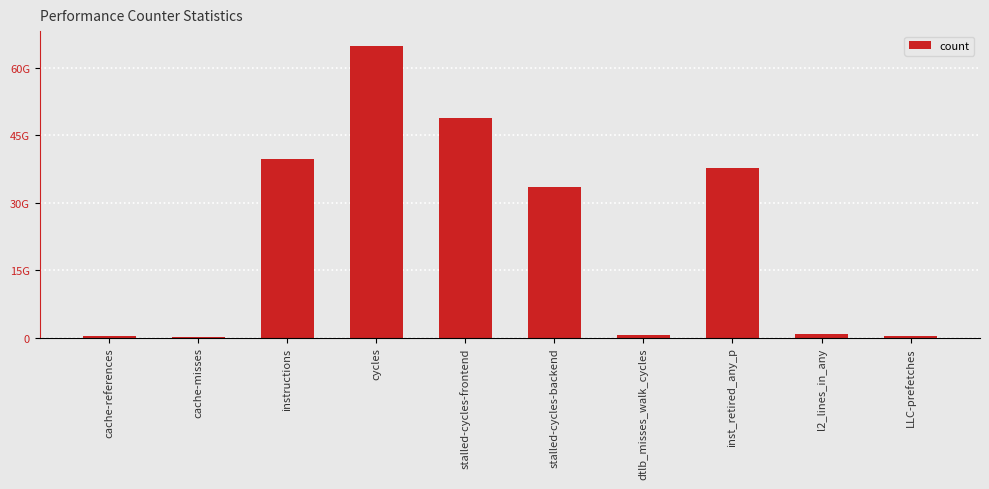

Reading left to right, extract all data points from this chart.

cache-references=426242172	cache-misses=257061175	instructions=39693282769	cycles=64870643699	stalled-cycles-frontend=48725014827	stalled-cycles-backend=33418374973	dtlb_misses_walk_cycles=695585938	inst_retired_any_p=37800593706	l2_lines_in_any=917188808	LLC-prefetches=473549032